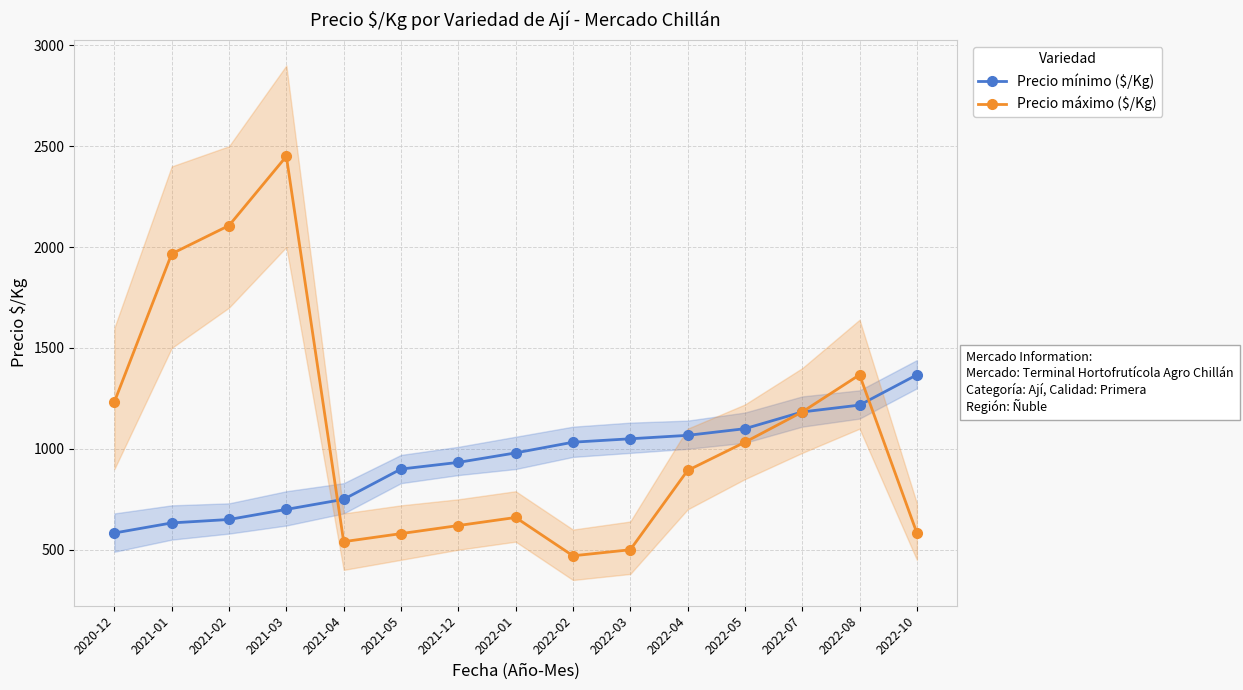

Is the value of Precio máximo ($/Kg) at 2022-04 greater than the value of Precio mínimo ($/Kg) at 2021-04?

Yes